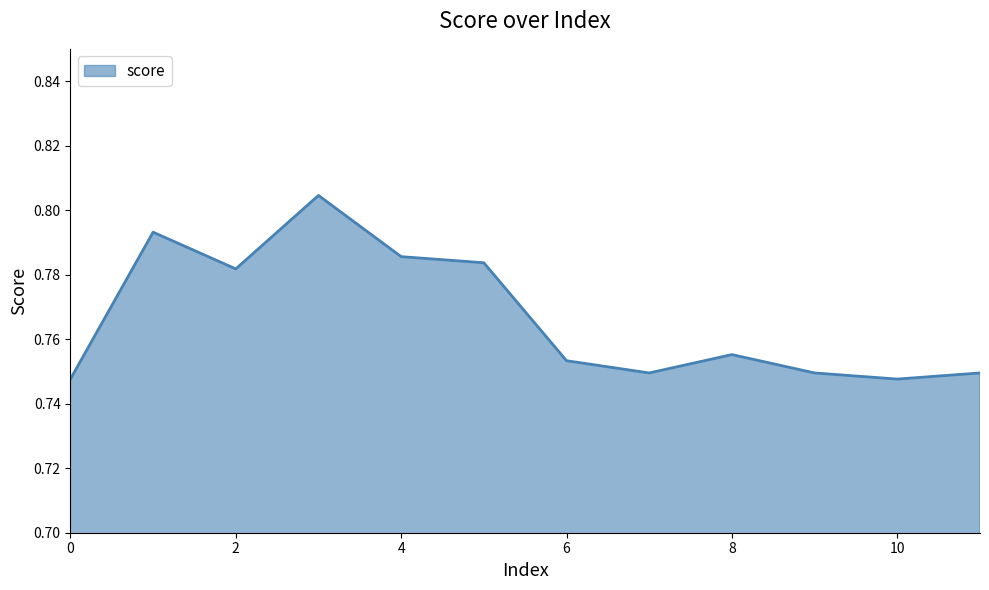

How many lines are shown in the chart?

1